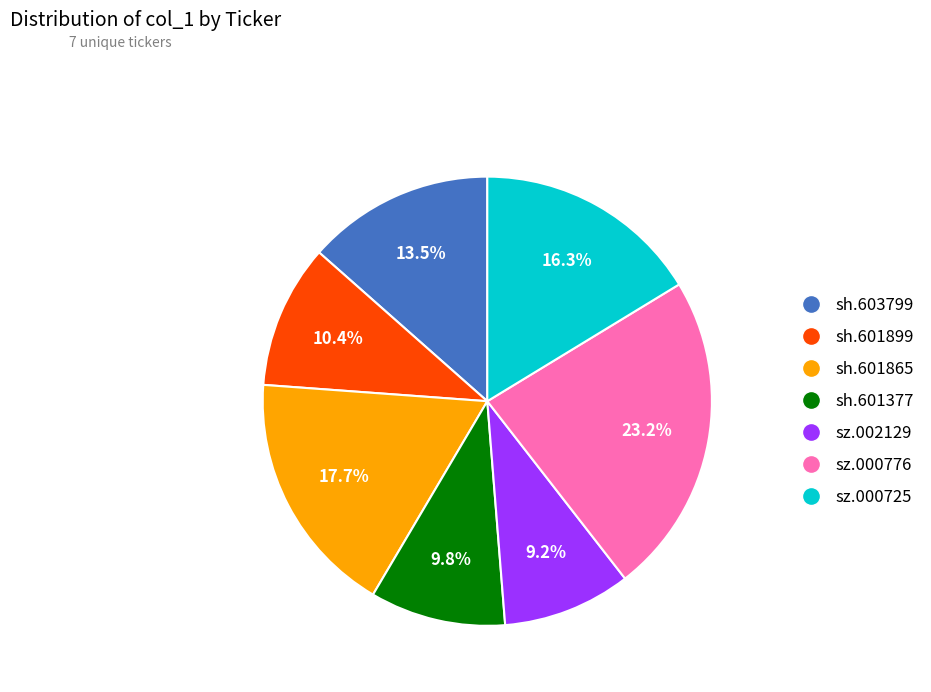

What is the ratio of the value at sz.000776 to the value at sh.601865?

1.3